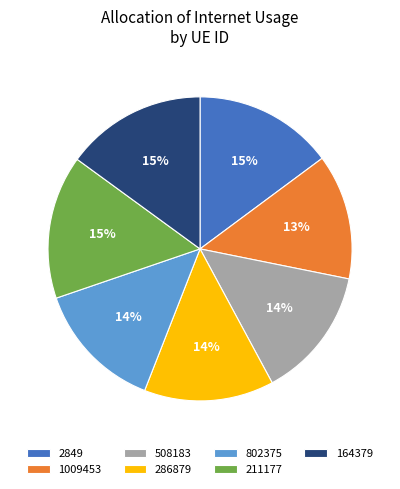

Is the sum of 164379 and 211177 greater than half?

No